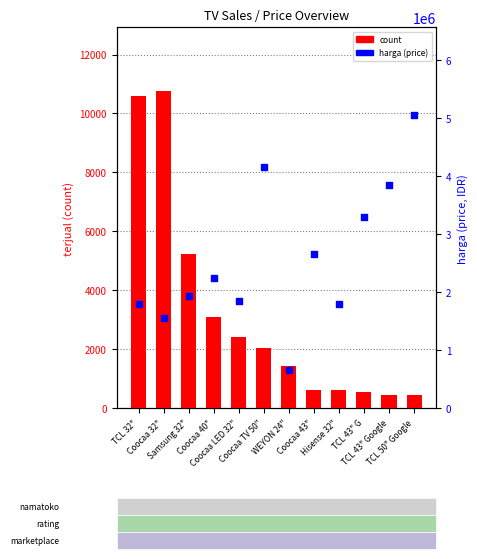

Which series has the widest spread of Y values?

harga (price)